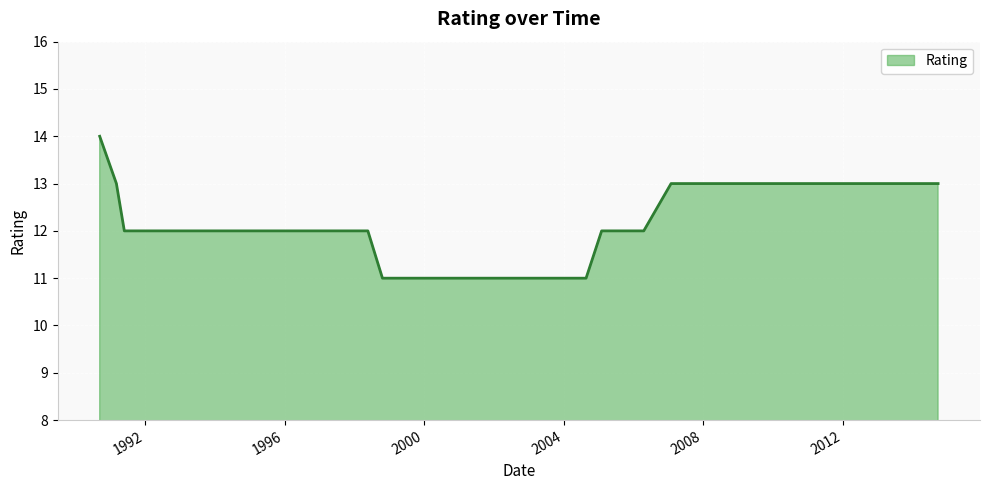

What is the difference between the maximum and minimum values?

3